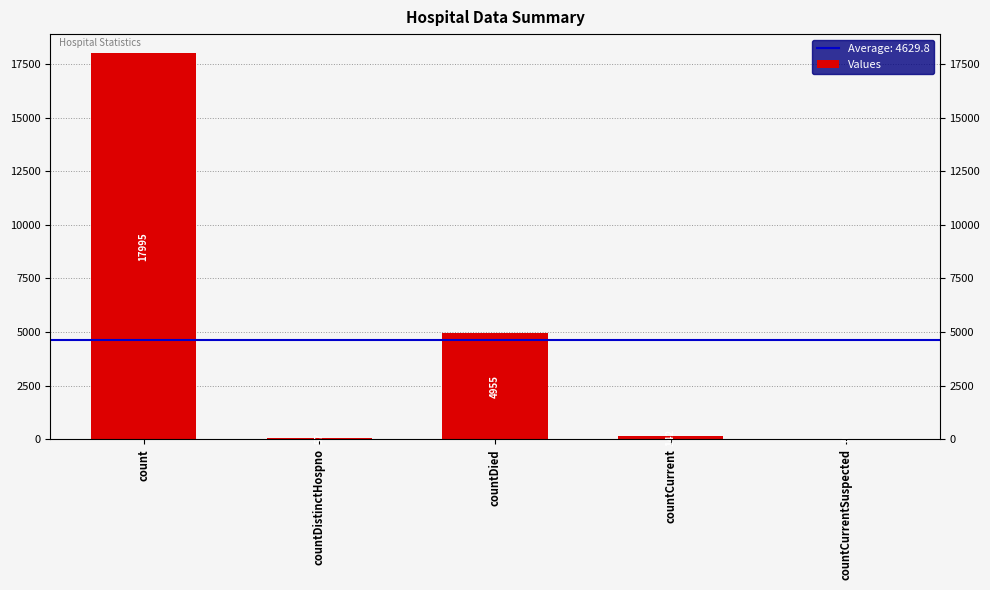

At which label is the value closest to 8997?

countDied